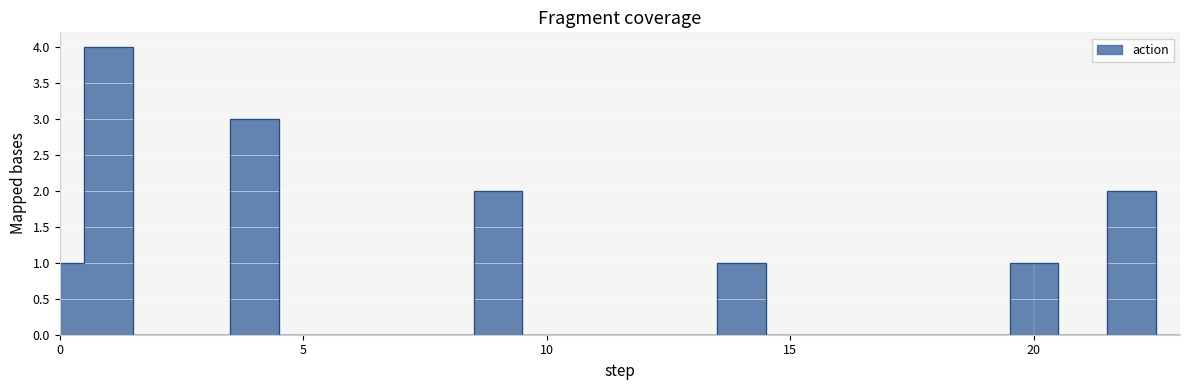

Where is the first local maximum?

1